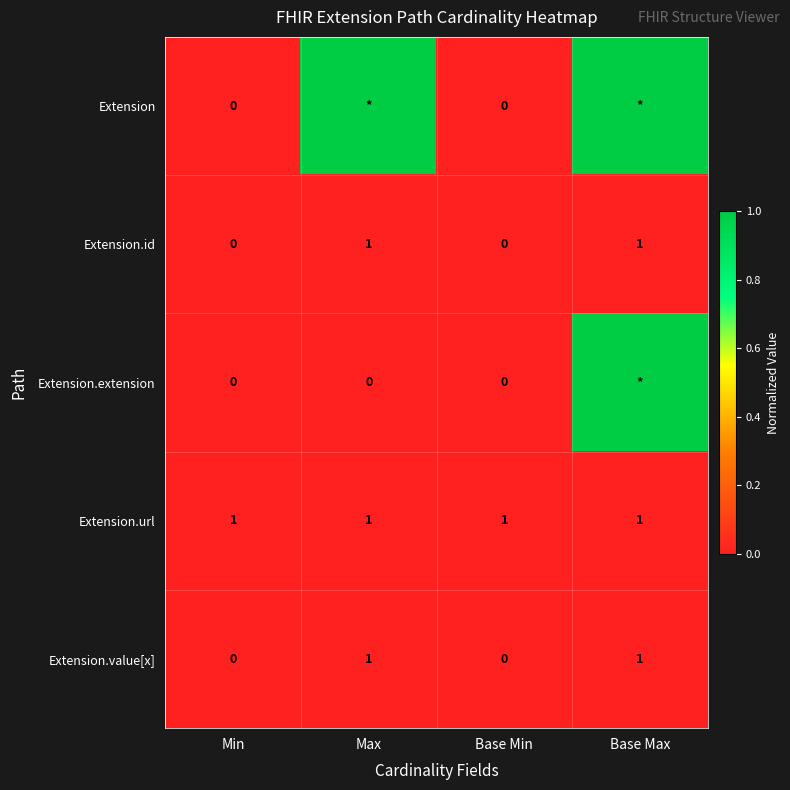

Count the number of categories in the chart.

4